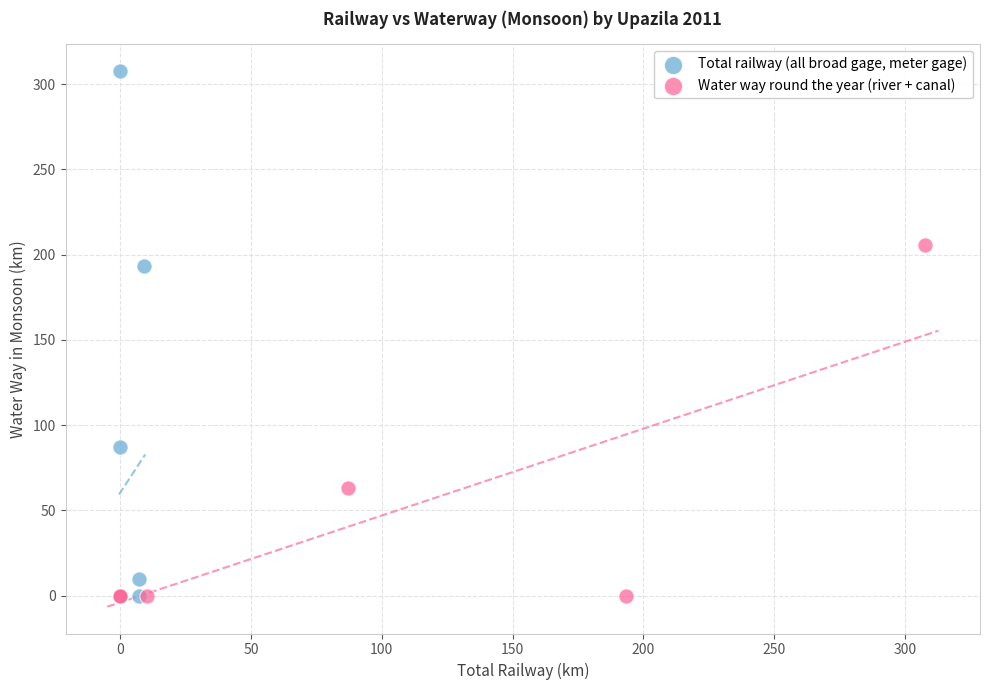

Which series has the widest spread of Y values?

Total railway (all broad gage, meter gage)